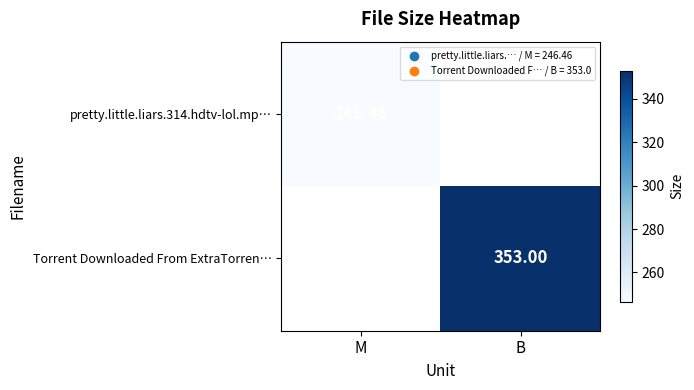

Which series has the widest spread of values?

Torrent Downloaded From ExtraTorren…